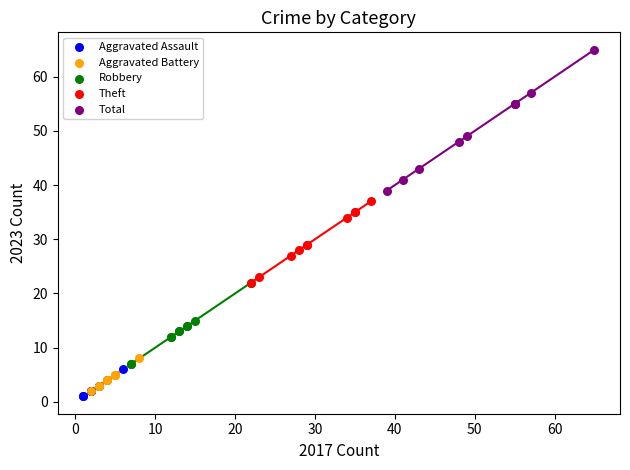

Which series has the largest Y range (max minus min)?

Total